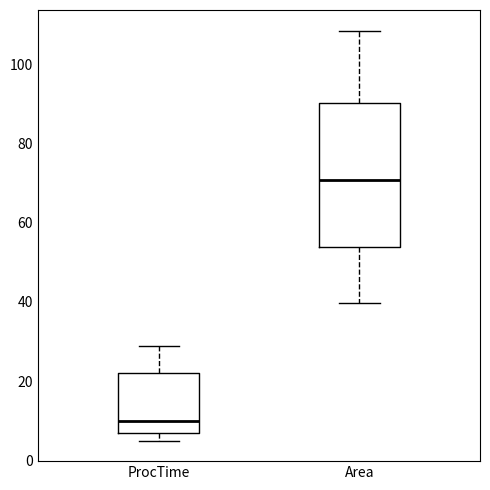

Which box is the tallest, from its lower edge to its upper edge?

Area